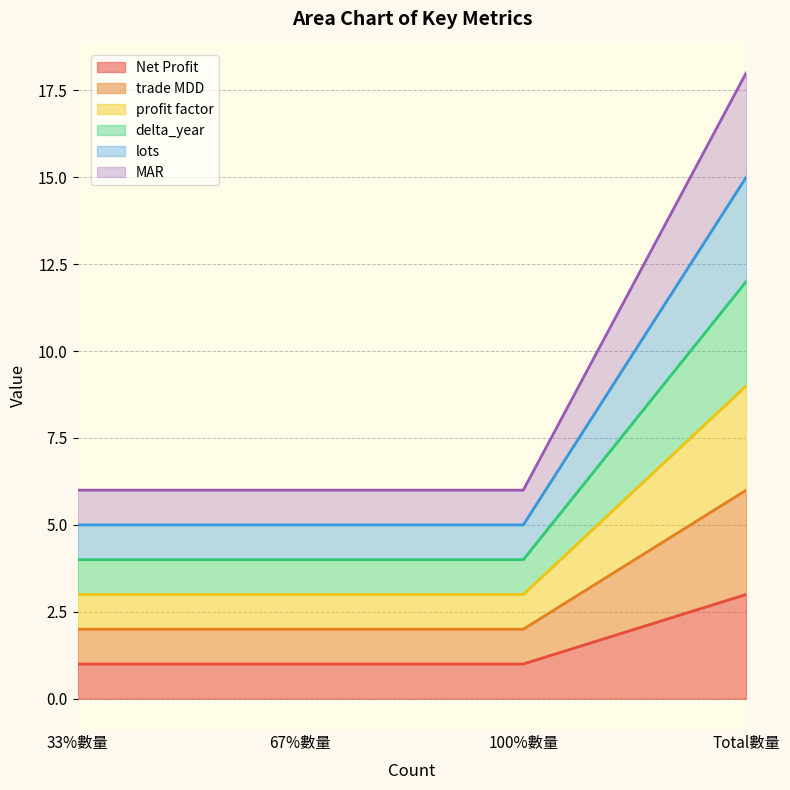

True or false: Net Profit and delta_year cross at least once.

False